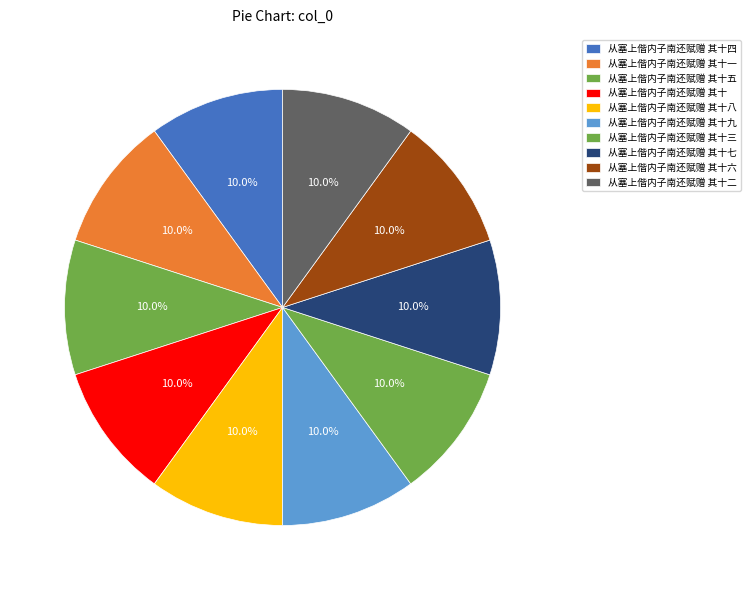

What percentage is the 从塞上偕内子南还赋赠 其十四 slice, to the nearest percent?

10%